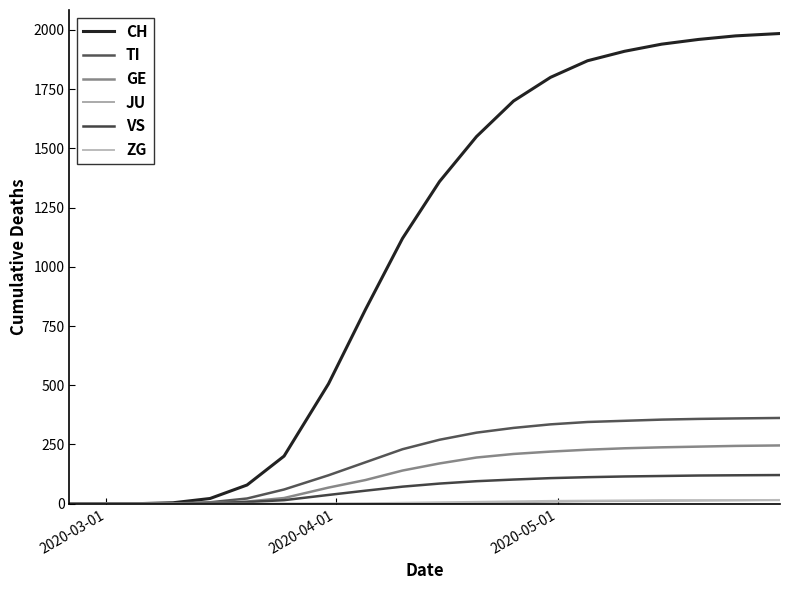

How many lines are shown in the chart?

6